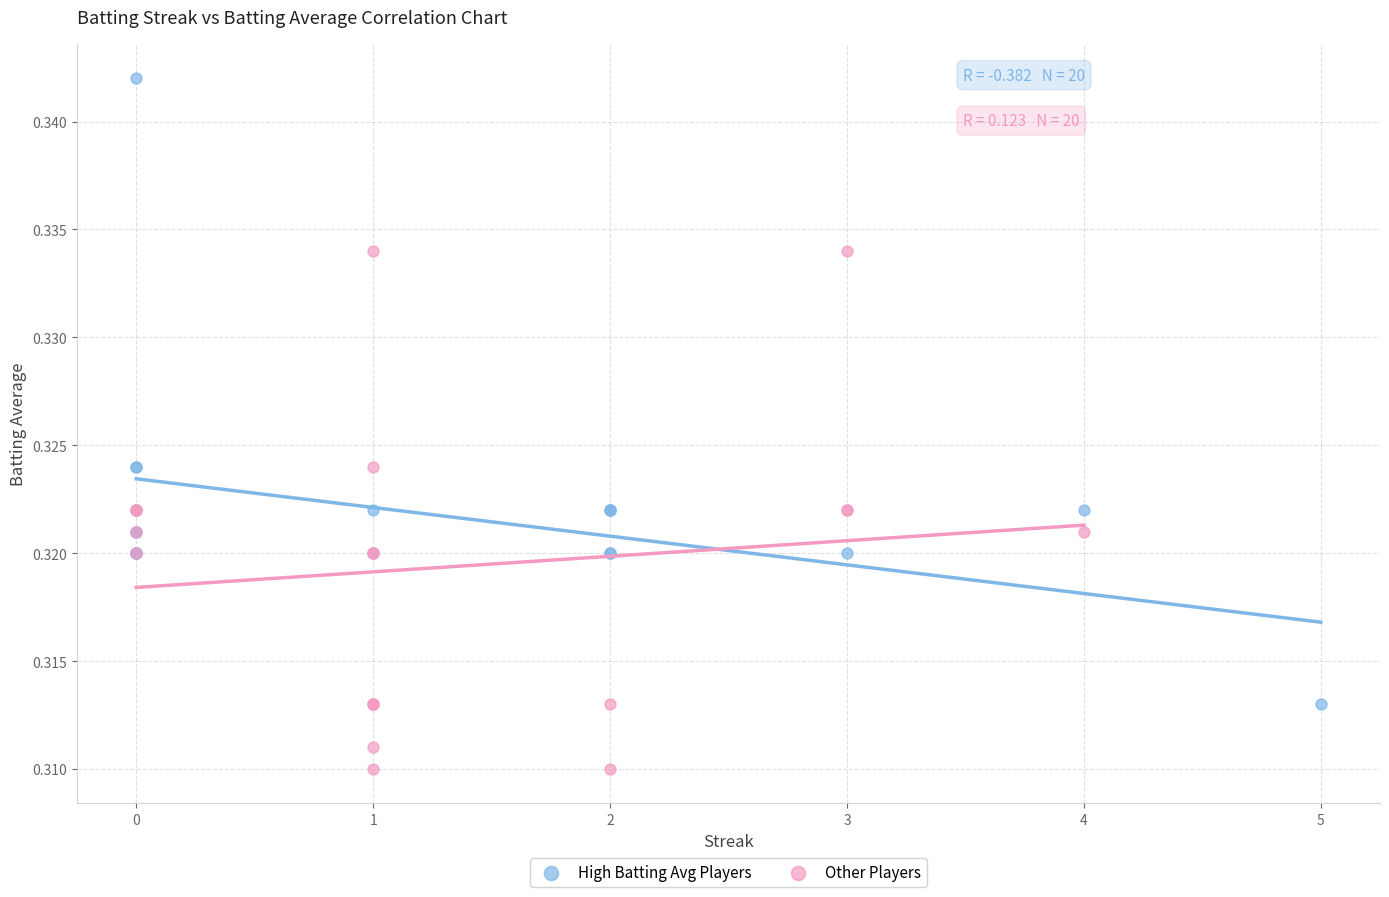

Which series reaches the minimum Y coordinate?

Other Players